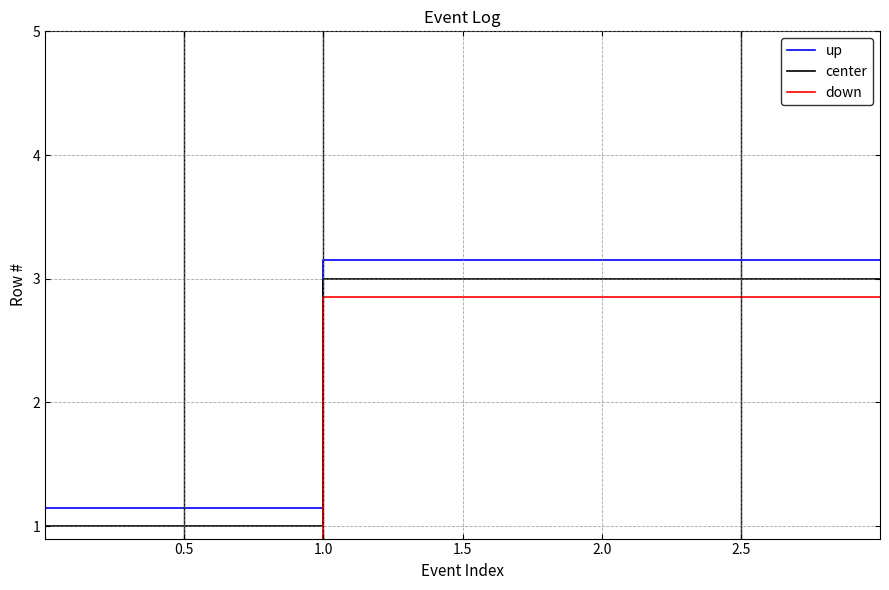

True or false: center has a value of 1.8 at 0.5.

False